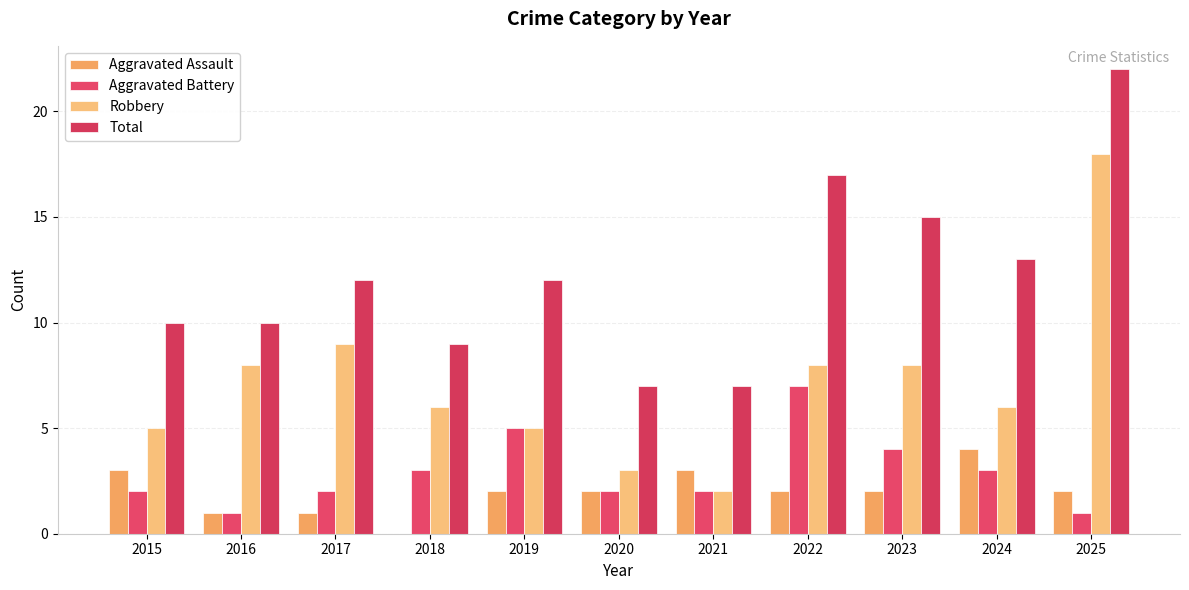

Which series changed the most between 2017 and 2024?

Aggravated Assault